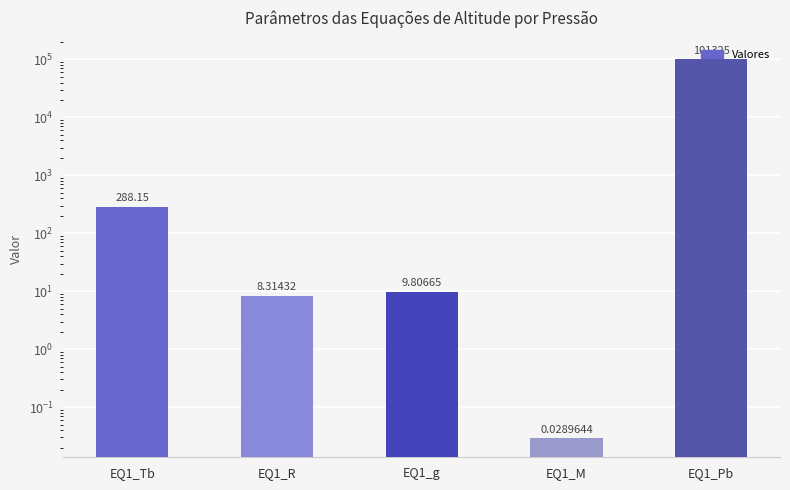

Reading left to right, extract all data points from this chart.

288.1	8.3	9.8	0.0	101325.0